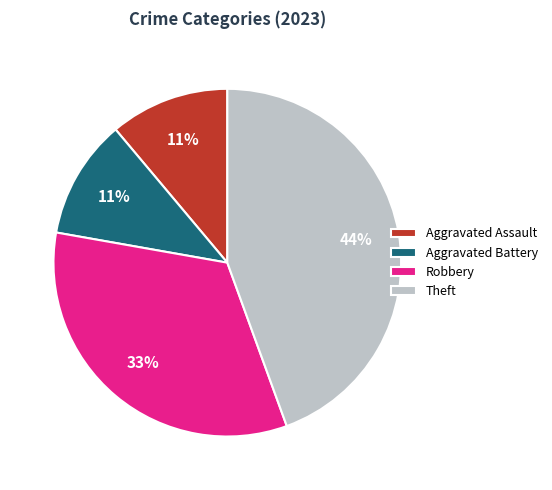

To the nearest percent, what percentage of the pie is Robbery?

33%